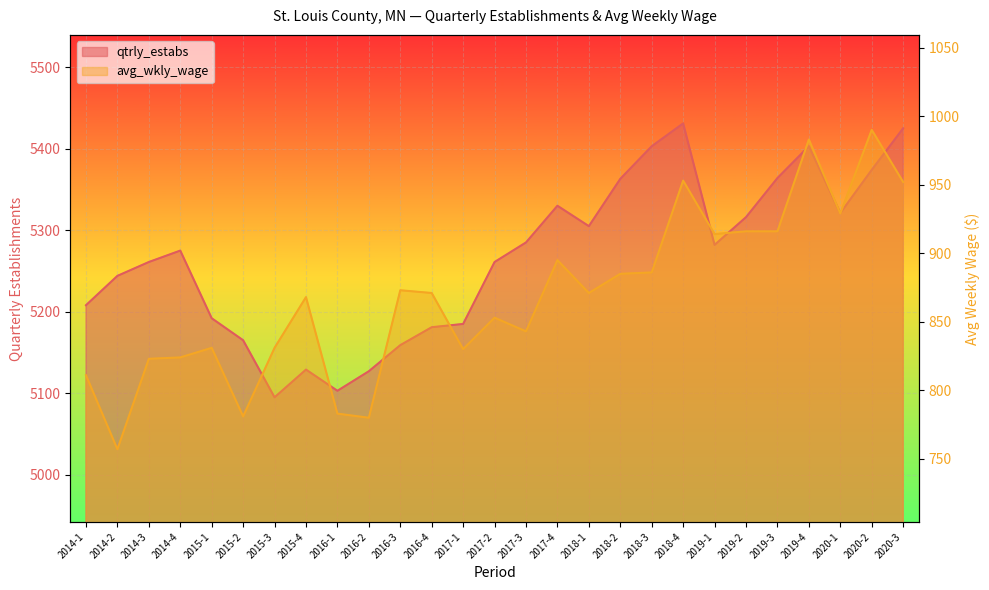

List the labels in order of qtrly_estabs value, smallest first.

2015-3, 2016-1, 2016-2, 2015-4, 2016-3, 2015-2, 2016-4, 2017-1, 2015-1, 2014-1, 2014-2, 2014-3, 2017-2, 2014-4, 2019-1, 2017-3, 2018-1, 2019-2, 2020-1, 2017-4, 2018-2, 2019-3, 2020-2, 2018-3, 2019-4, 2020-3, 2018-4